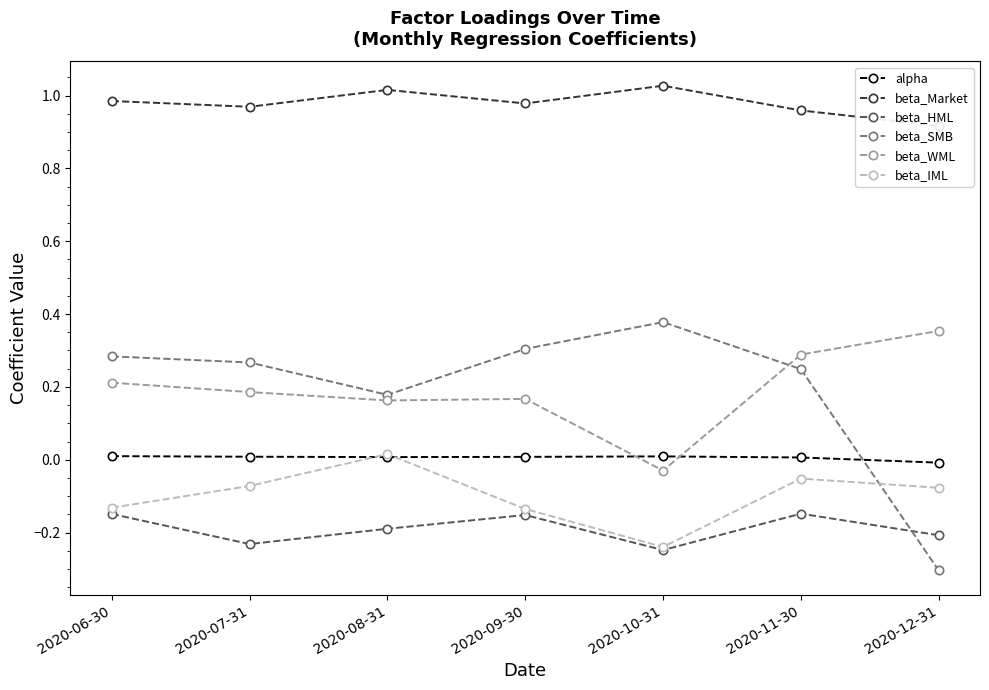

List the labels in order of alpha value, smallest first.

2020-12-31, 2020-11-30, 2020-08-31, 2020-09-30, 2020-07-31, 2020-10-31, 2020-06-30